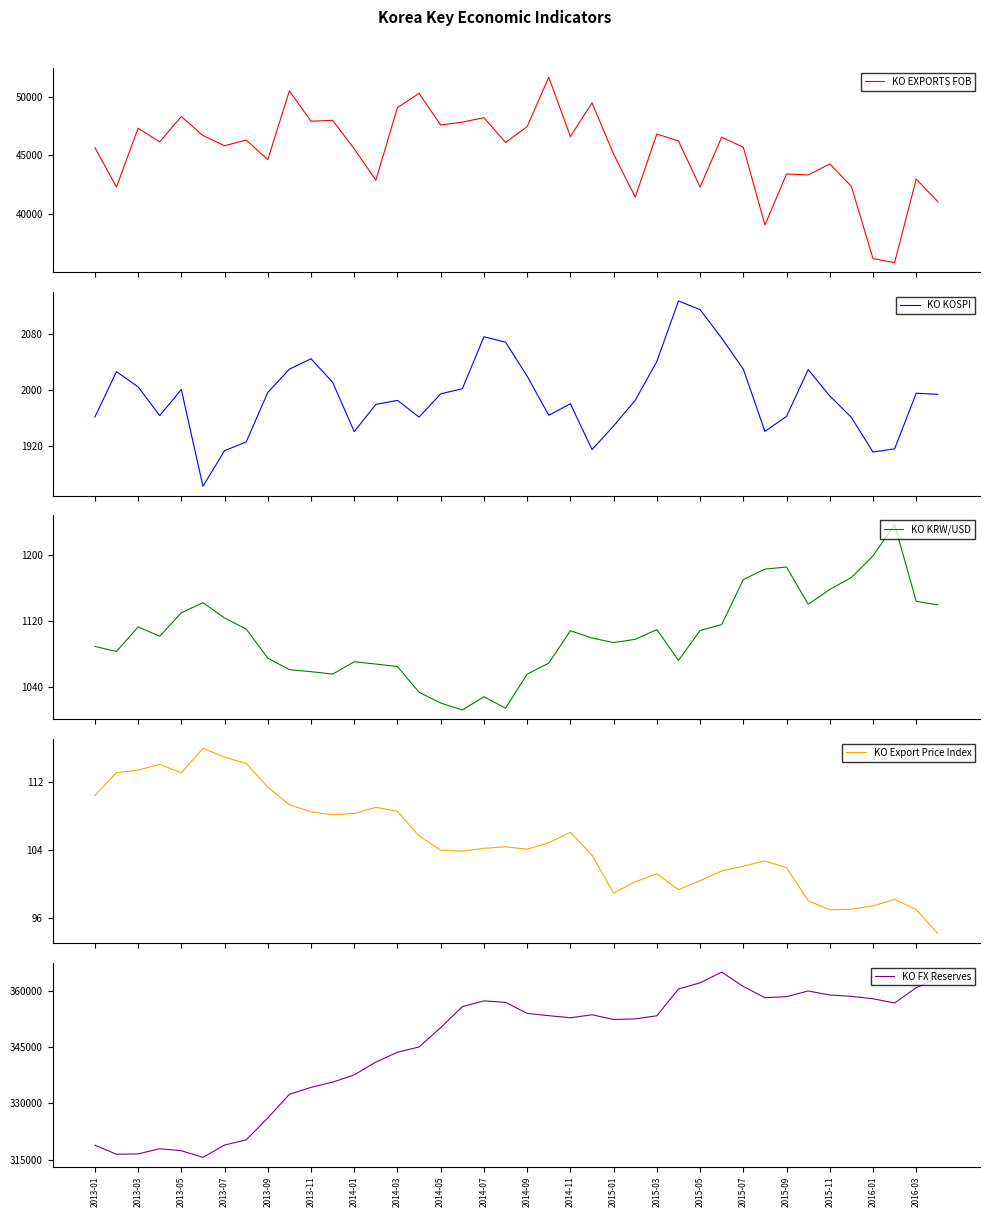

The value of KO FX Reserves at 2013-07 is 318891.0. True or false?

True